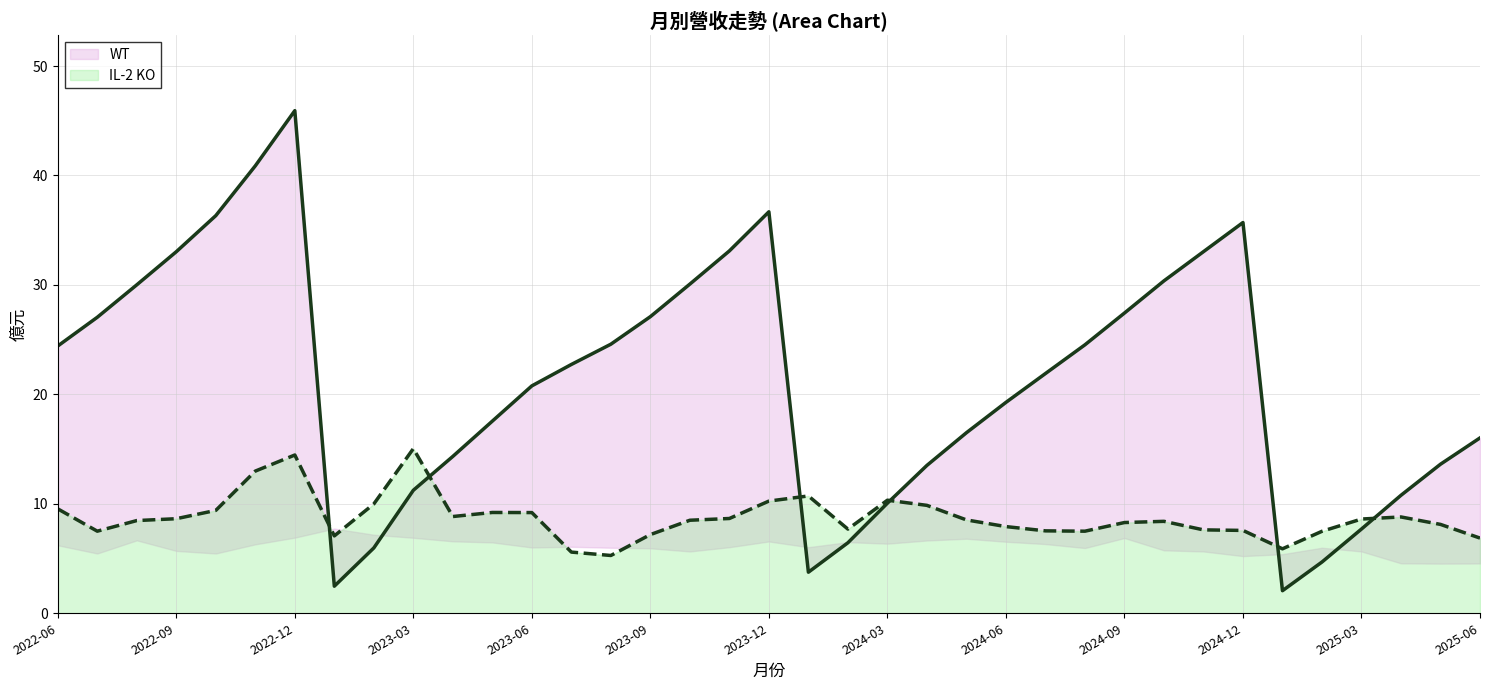

What is the lowest value of the IL-2 KO series?

5.3